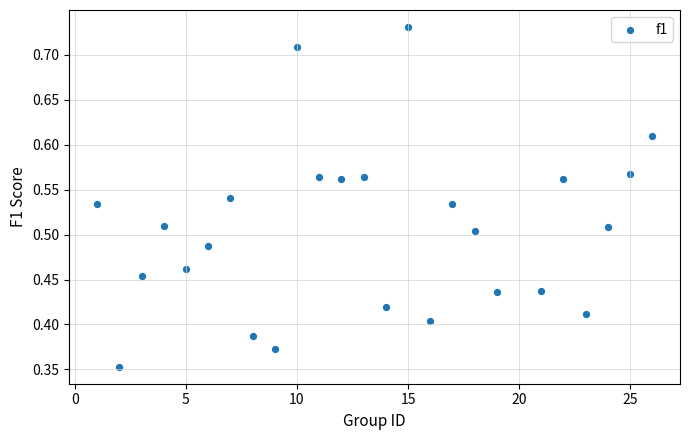

What is the range of X values (max minus min)?

25.0